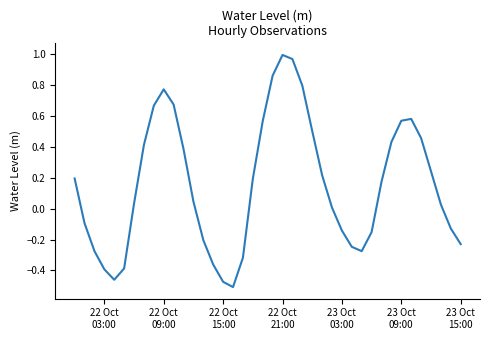

What is the difference between the maximum and minimum values?

1.5